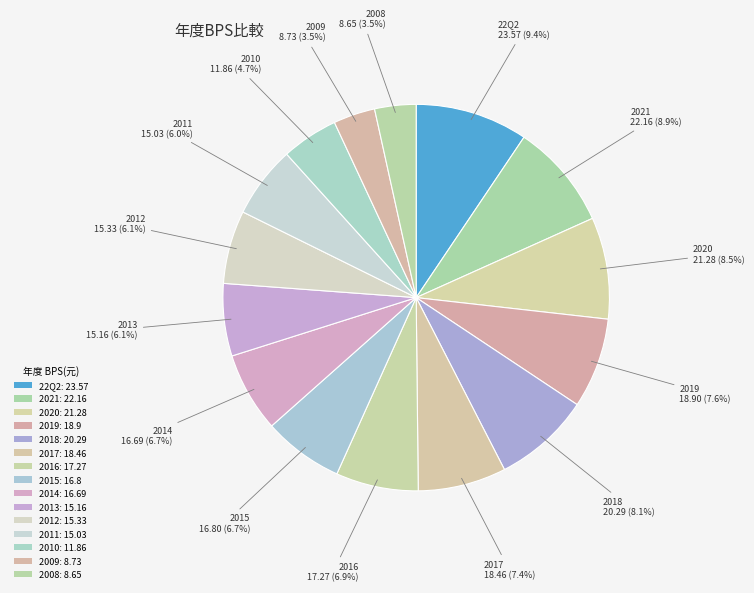

Count the number of slices in the pie.

15